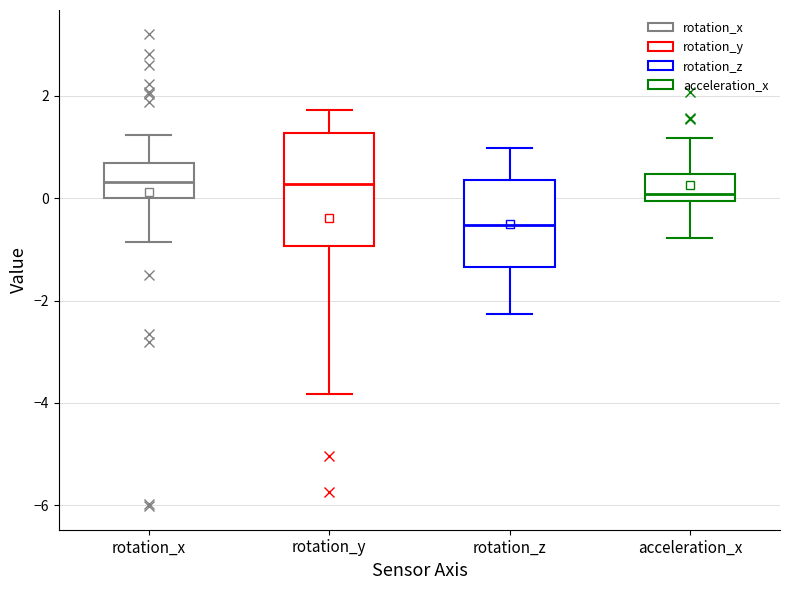

Where is the upper edge of the box for rotation_y on the y-axis? The values are not printed on the chart, so give them approximately, as read against the axis.

1.2